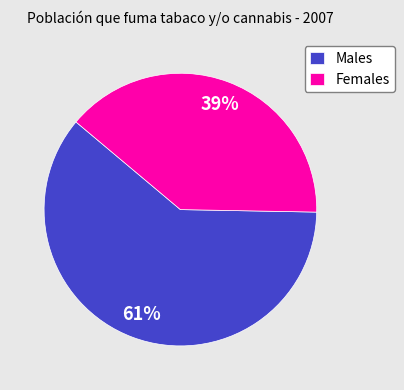

How many slices are in this pie chart?

2